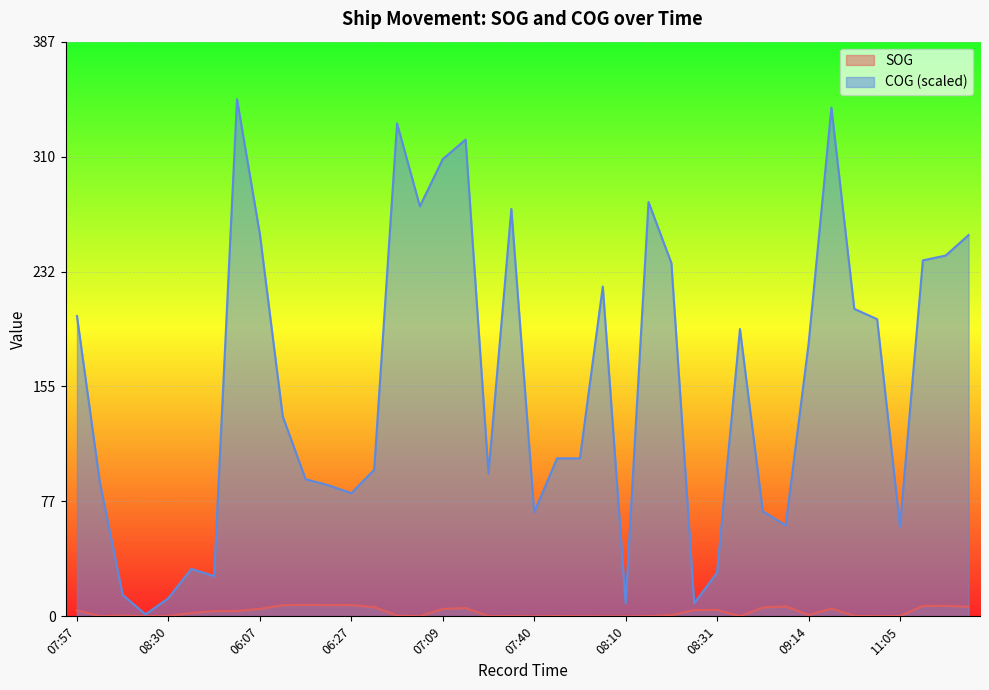

Which has a higher value, 11:30 or 07:52?

11:30